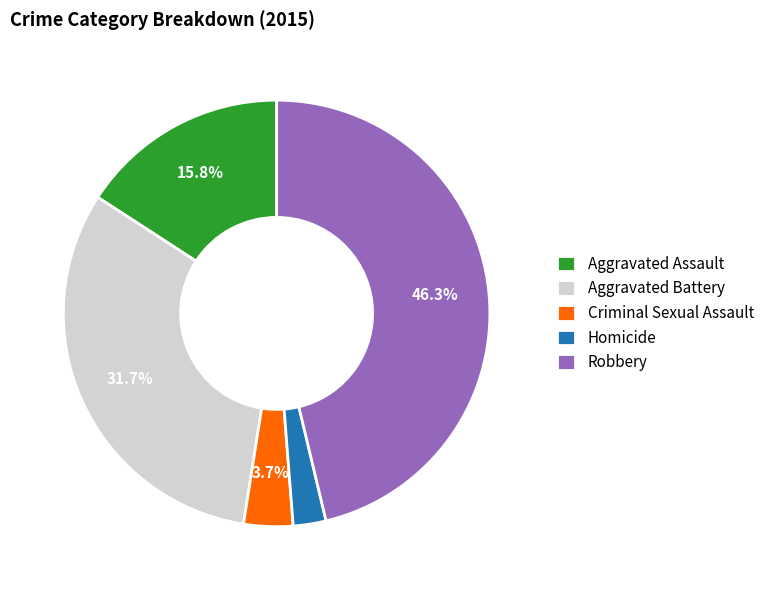

Rank the categories by value from highest to lowest.

Robbery, Aggravated Battery, Aggravated Assault, Criminal Sexual Assault, Homicide